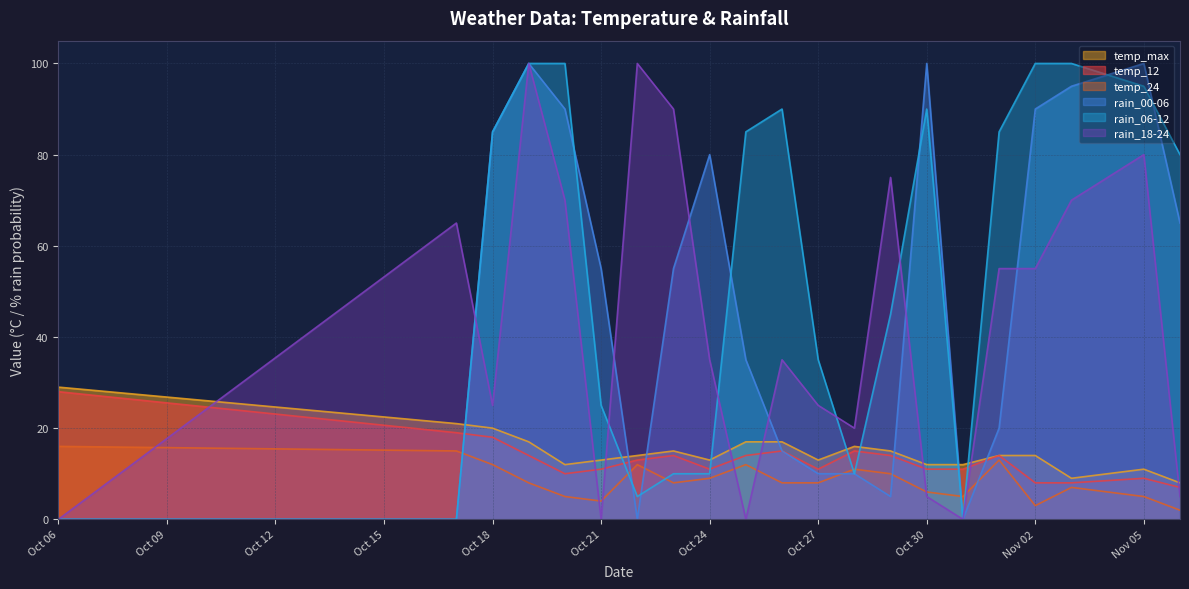

What is the greatest value displayed?

100